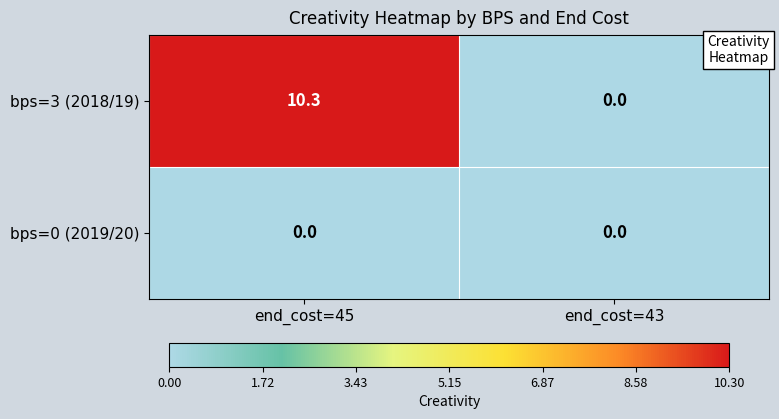

At which label is bps=3 (2018/19) closest to 5?

end_cost=43